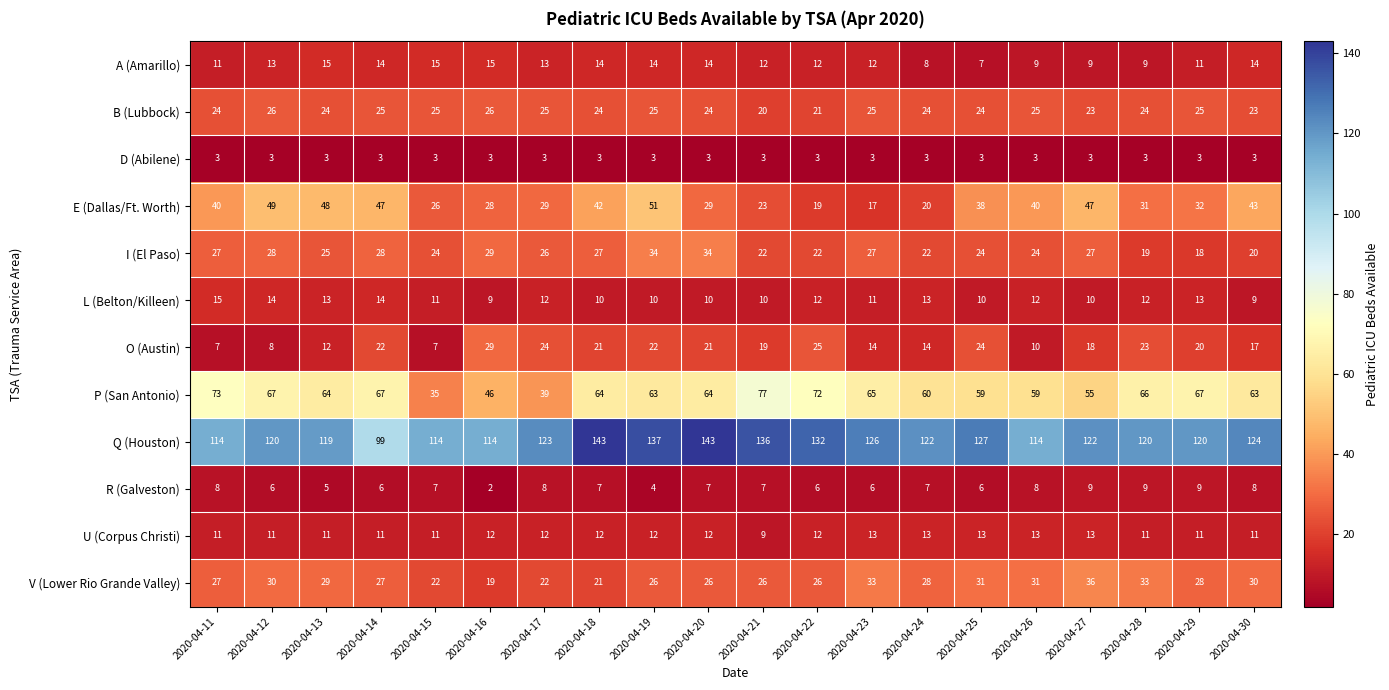

The A (Amarillo) series shows 13 at 2020-04-12. True or false?

True